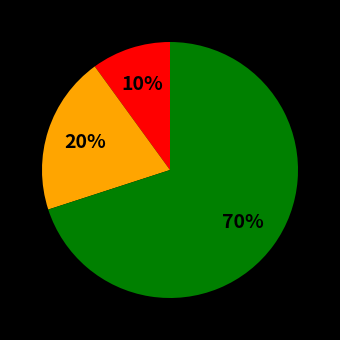

Does any single category account for the majority?

Yes